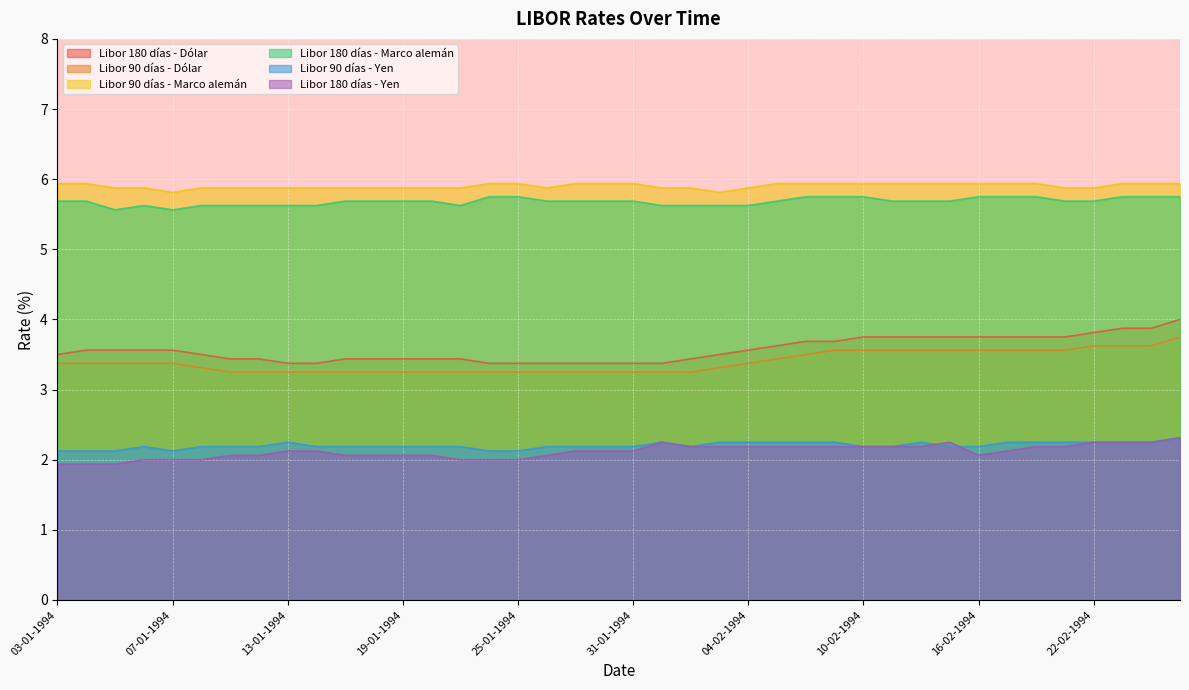

Reading right to left, what are all the values shown in this chart?

Libor 180 días - Dólar: 25-02-1994=4.0	24-02-1994=3.9	23-02-1994=3.9	22-02-1994=3.8	21-02-1994=3.8	18-02-1994=3.8	17-02-1994=3.8	16-02-1994=3.8	15-02-1994=3.8	14-02-1994=3.8	11-02-1994=3.8	10-02-1994=3.8	09-02-1994=3.7	08-02-1994=3.7	07-02-1994=3.6	04-02-1994=3.6	03-02-1994=3.5	02-02-1994=3.4	01-02-1994=3.4	31-01-1994=3.4	28-01-1994=3.4	27-01-1994=3.4	26-01-1994=3.4	25-01-1994=3.4	24-01-1994=3.4	21-01-1994=3.4	20-01-1994=3.4	19-01-1994=3.4	18-01-1994=3.4	17-01-1994=3.4	14-01-1994=3.4	13-01-1994=3.4	12-01-1994=3.4	11-01-1994=3.4	10-01-1994=3.5	07-01-1994=3.6	06-01-1994=3.6	05-01-1994=3.6	04-01-1994=3.6	03-01-1994=3.5
Libor 90 días - Dólar: 25-02-1994=3.8	24-02-1994=3.6	23-02-1994=3.6	22-02-1994=3.6	21-02-1994=3.6	18-02-1994=3.6	17-02-1994=3.6	16-02-1994=3.6	15-02-1994=3.6	14-02-1994=3.6	11-02-1994=3.6	10-02-1994=3.6	09-02-1994=3.6	08-02-1994=3.5	07-02-1994=3.4	04-02-1994=3.4	03-02-1994=3.3	02-02-1994=3.2	01-02-1994=3.2	31-01-1994=3.2	28-01-1994=3.2	27-01-1994=3.2	26-01-1994=3.2	25-01-1994=3.2	24-01-1994=3.2	21-01-1994=3.2	20-01-1994=3.2	19-01-1994=3.2	18-01-1994=3.2	17-01-1994=3.2	14-01-1994=3.2	13-01-1994=3.2	12-01-1994=3.2	11-01-1994=3.2	10-01-1994=3.3	07-01-1994=3.4	06-01-1994=3.4	05-01-1994=3.4	04-01-1994=3.4	03-01-1994=3.4
Libor 90 días - Marco alemán: 25-02-1994=5.9	24-02-1994=5.9	23-02-1994=5.9	22-02-1994=5.9	21-02-1994=5.9	18-02-1994=5.9	17-02-1994=5.9	16-02-1994=5.9	15-02-1994=5.9	14-02-1994=5.9	11-02-1994=5.9	10-02-1994=5.9	09-02-1994=5.9	08-02-1994=5.9	07-02-1994=5.9	04-02-1994=5.9	03-02-1994=5.8	02-02-1994=5.9	01-02-1994=5.9	31-01-1994=5.9	28-01-1994=5.9	27-01-1994=5.9	26-01-1994=5.9	25-01-1994=5.9	24-01-1994=5.9	21-01-1994=5.9	20-01-1994=5.9	19-01-1994=5.9	18-01-1994=5.9	17-01-1994=5.9	14-01-1994=5.9	13-01-1994=5.9	12-01-1994=5.9	11-01-1994=5.9	10-01-1994=5.9	07-01-1994=5.8	06-01-1994=5.9	05-01-1994=5.9	04-01-1994=5.9	03-01-1994=5.9
Libor 180 días - Marco alemán: 25-02-1994=5.8	24-02-1994=5.8	23-02-1994=5.8	22-02-1994=5.7	21-02-1994=5.7	18-02-1994=5.8	17-02-1994=5.8	16-02-1994=5.8	15-02-1994=5.7	14-02-1994=5.7	11-02-1994=5.7	10-02-1994=5.8	09-02-1994=5.8	08-02-1994=5.8	07-02-1994=5.7	04-02-1994=5.6	03-02-1994=5.6	02-02-1994=5.6	01-02-1994=5.6	31-01-1994=5.7	28-01-1994=5.7	27-01-1994=5.7	26-01-1994=5.7	25-01-1994=5.8	24-01-1994=5.8	21-01-1994=5.6	20-01-1994=5.7	19-01-1994=5.7	18-01-1994=5.7	17-01-1994=5.7	14-01-1994=5.6	13-01-1994=5.6	12-01-1994=5.6	11-01-1994=5.6	10-01-1994=5.6	07-01-1994=5.6	06-01-1994=5.6	05-01-1994=5.6	04-01-1994=5.7	03-01-1994=5.7
Libor 90 días - Yen: 25-02-1994=2.3	24-02-1994=2.2	23-02-1994=2.2	22-02-1994=2.2	21-02-1994=2.2	18-02-1994=2.2	17-02-1994=2.2	16-02-1994=2.2	15-02-1994=2.2	14-02-1994=2.2	11-02-1994=2.2	10-02-1994=2.2	09-02-1994=2.2	08-02-1994=2.2	07-02-1994=2.2	04-02-1994=2.2	03-02-1994=2.2	02-02-1994=2.2	01-02-1994=2.2	31-01-1994=2.2	28-01-1994=2.2	27-01-1994=2.2	26-01-1994=2.2	25-01-1994=2.1	24-01-1994=2.1	21-01-1994=2.2	20-01-1994=2.2	19-01-1994=2.2	18-01-1994=2.2	17-01-1994=2.2	14-01-1994=2.2	13-01-1994=2.2	12-01-1994=2.2	11-01-1994=2.2	10-01-1994=2.2	07-01-1994=2.1	06-01-1994=2.2	05-01-1994=2.1	04-01-1994=2.1	03-01-1994=2.1
Libor 180 días - Yen: 25-02-1994=2.3	24-02-1994=2.2	23-02-1994=2.2	22-02-1994=2.2	21-02-1994=2.2	18-02-1994=2.2	17-02-1994=2.1	16-02-1994=2.1	15-02-1994=2.2	14-02-1994=2.2	11-02-1994=2.2	10-02-1994=2.2	09-02-1994=2.2	08-02-1994=2.2	07-02-1994=2.2	04-02-1994=2.2	03-02-1994=2.2	02-02-1994=2.2	01-02-1994=2.2	31-01-1994=2.1	28-01-1994=2.1	27-01-1994=2.1	26-01-1994=2.1	25-01-1994=2.0	24-01-1994=2.0	21-01-1994=2.0	20-01-1994=2.1	19-01-1994=2.1	18-01-1994=2.1	17-01-1994=2.1	14-01-1994=2.1	13-01-1994=2.1	12-01-1994=2.1	11-01-1994=2.1	10-01-1994=2.0	07-01-1994=2.0	06-01-1994=2.0	05-01-1994=1.9	04-01-1994=1.9	03-01-1994=1.9